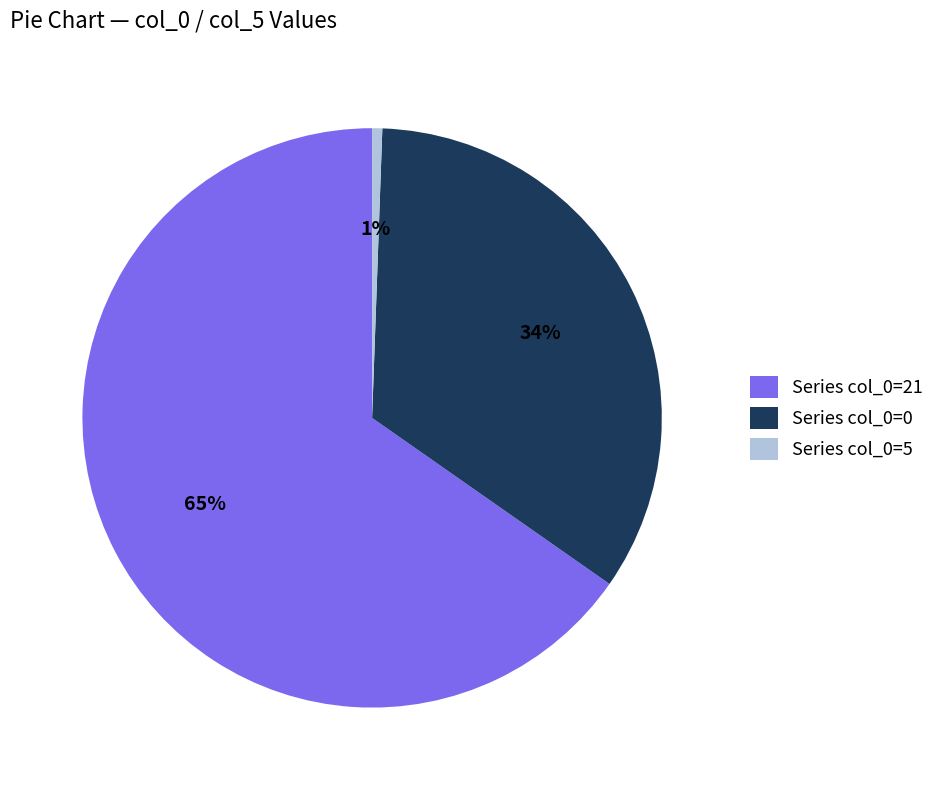

Rank the categories by value from highest to lowest.

Series col_0=21, Series col_0=0, Series col_0=5